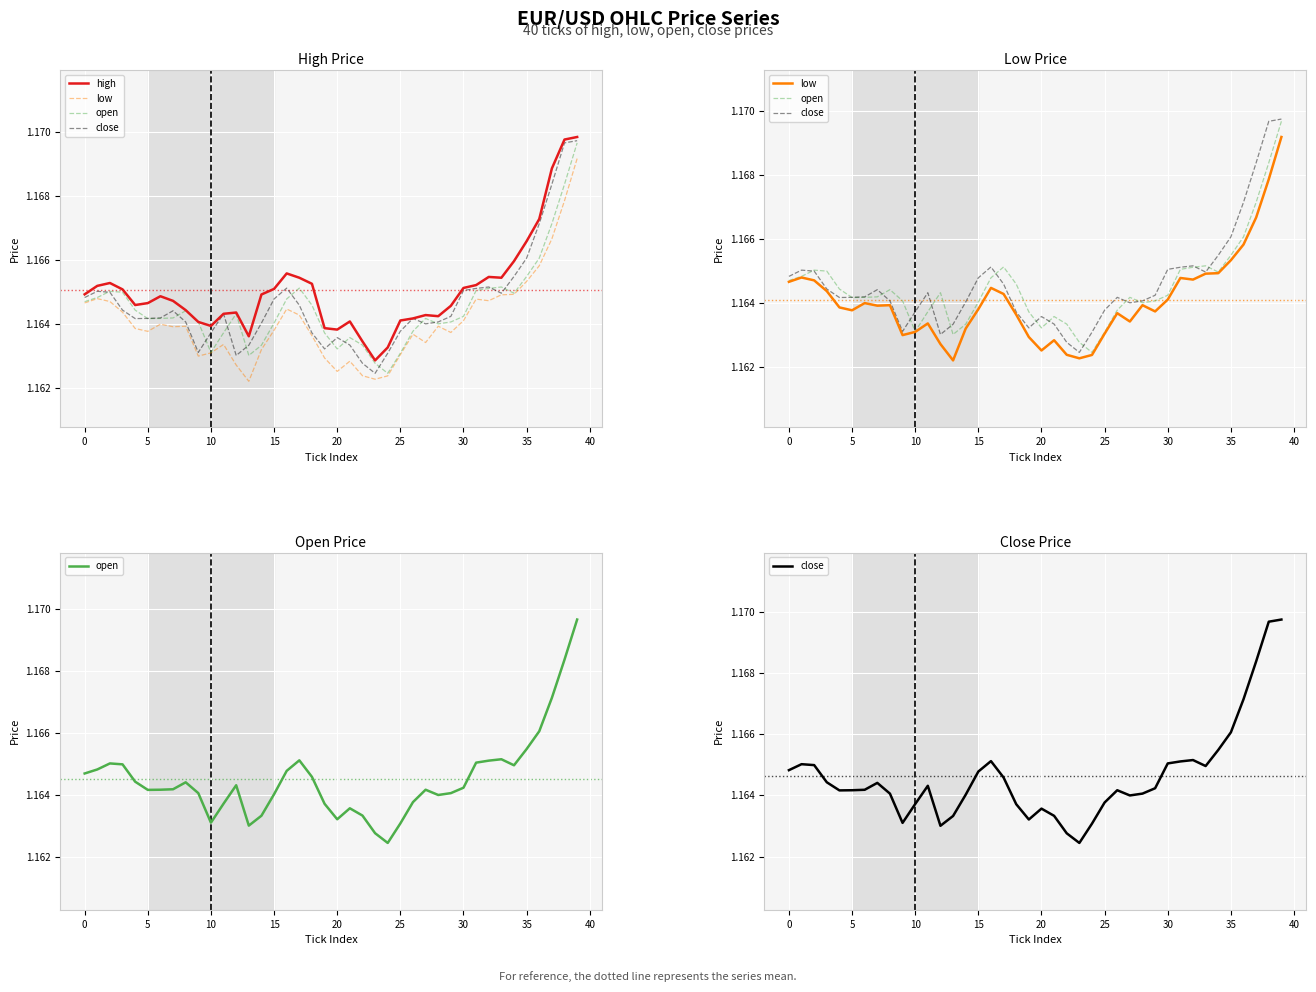

At 25, list the series in order from largest to smallest.

high, close, open, low